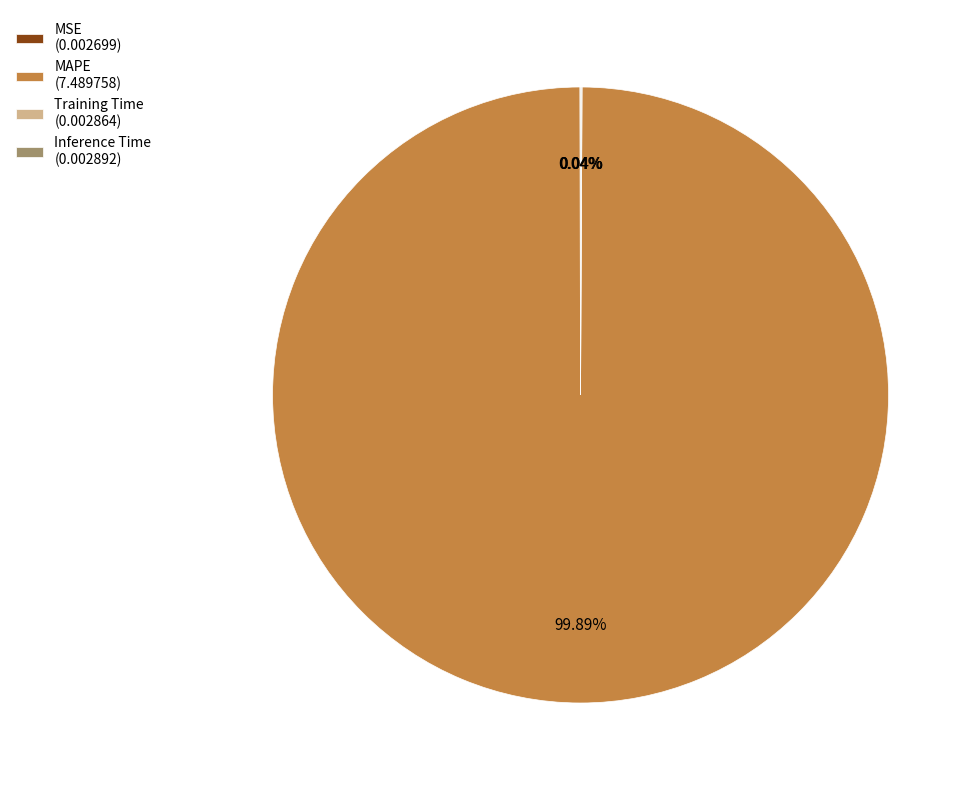

Which slice represents more than half of the pie?

MAPE